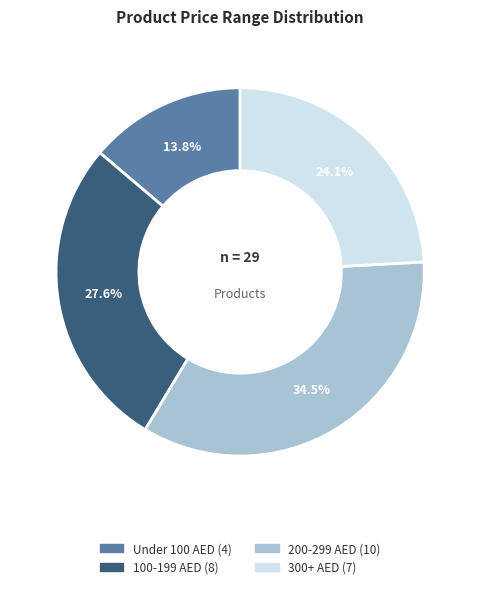

Is there any slice that represents more than half of the pie?

No